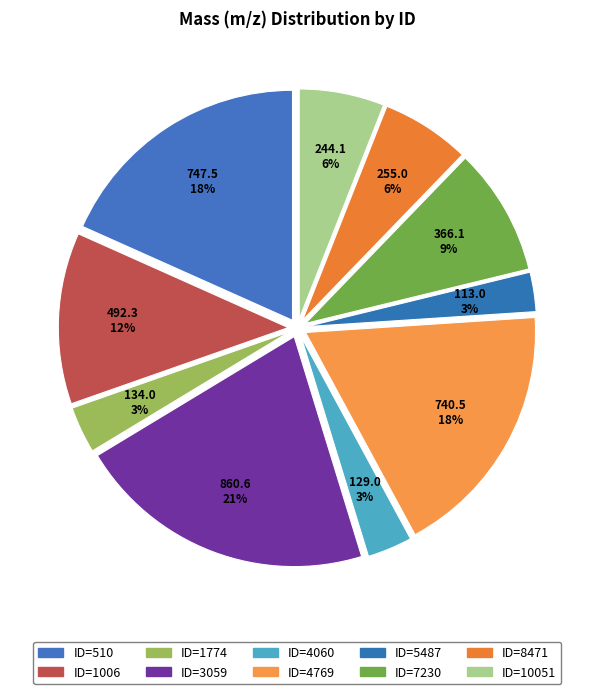

To the nearest percent, what portion does ID=510 represent?

18%